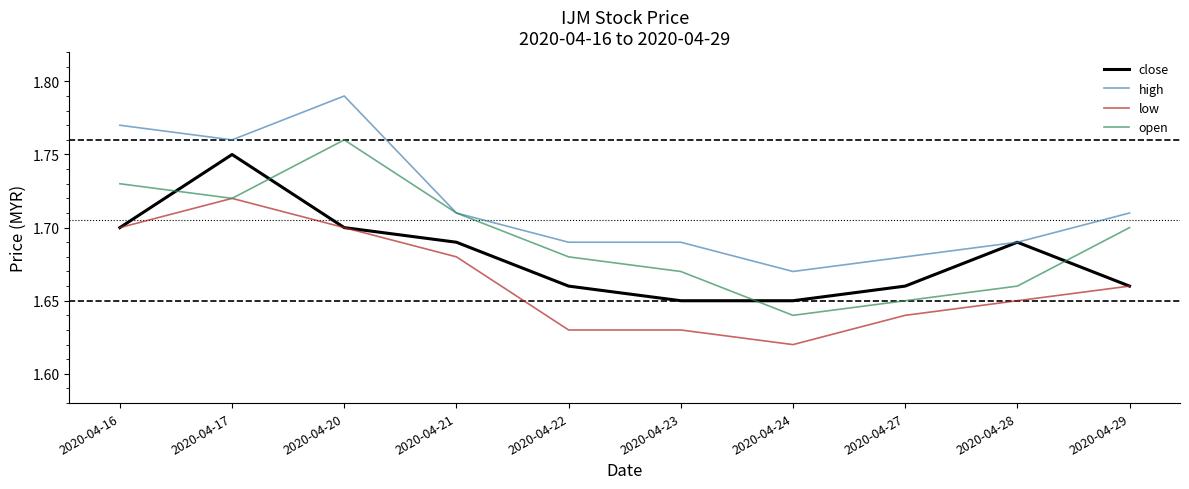

Count the number of categories in the chart.

10